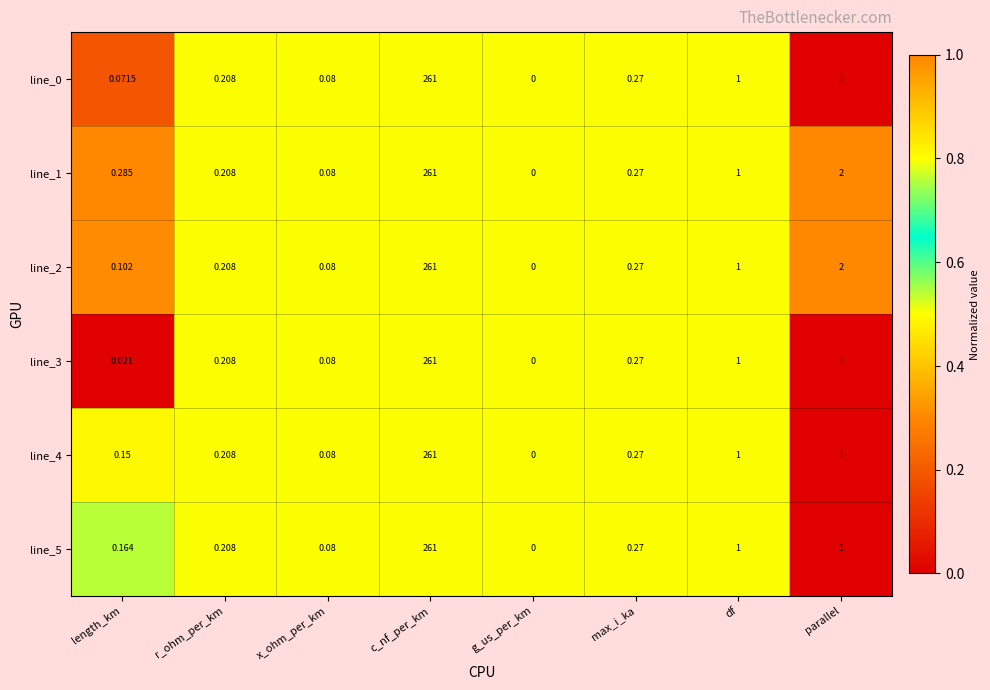

At which category does the chart reach its peak across all series?

c_nf_per_km